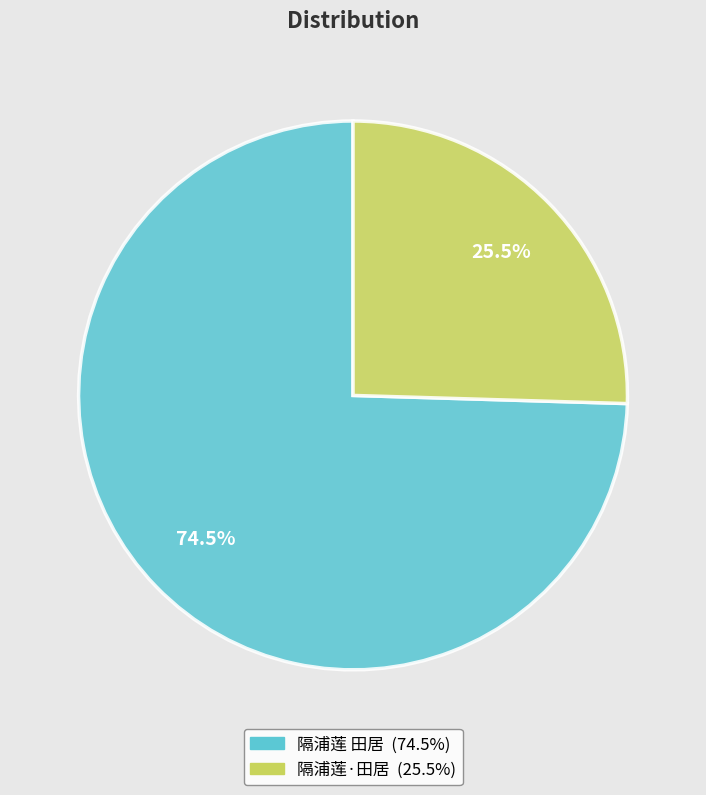

Rank the categories by value from lowest to highest.

隔浦莲·田居, 隔浦莲 田居